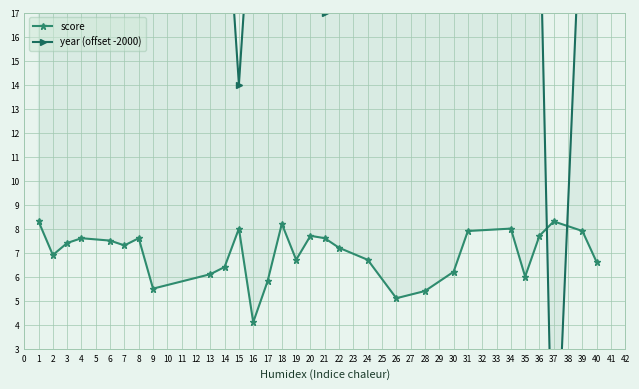

Rank the categories by year (offset -2000) value from lowest to highest.

37, 15, 21, 34, 6, 36, 40, 1, 2, 3, 4, 7, 8, 9, 13, 14, 16, 17, 18, 19, 20, 22, 24, 26, 28, 30, 31, 35, 39